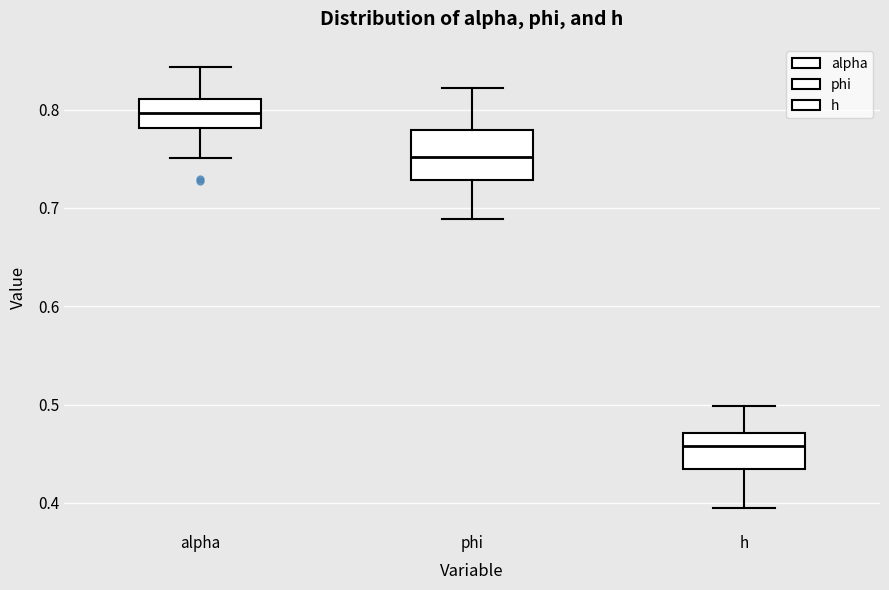

Reading left to right, transcribe this box plot: for each box, give where its median line is, the range the box spans, and where its two whiskers end, as read against the y-axis. The values are not printed on the chart, so give them approximately, as read against the axis.

alpha: median 0.80, box 0.78 to 0.81, whiskers 0.75 to 0.84
phi: median 0.75, box 0.73 to 0.78, whiskers 0.69 to 0.82
h: median 0.46, box 0.43 to 0.47, whiskers 0.39 to 0.50